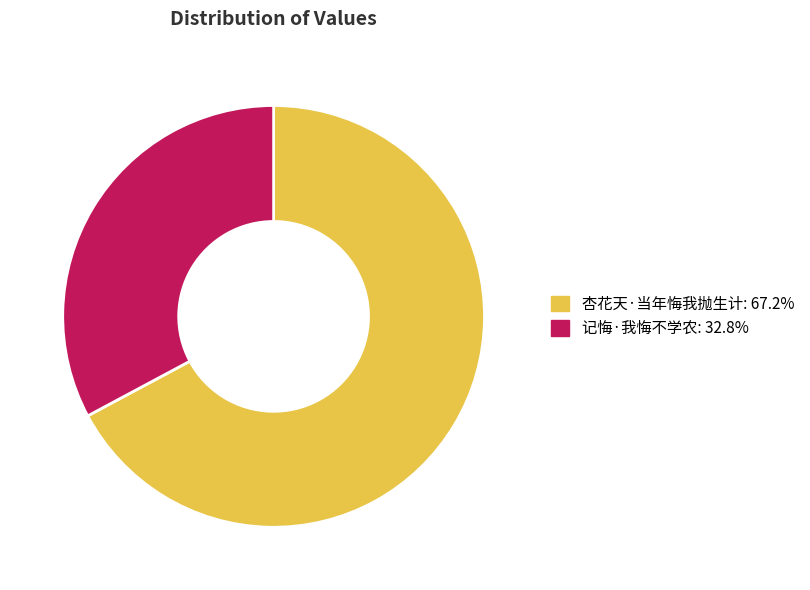

The 记悔·我悔不学农 slice represents 47% of the pie. True or false?

False